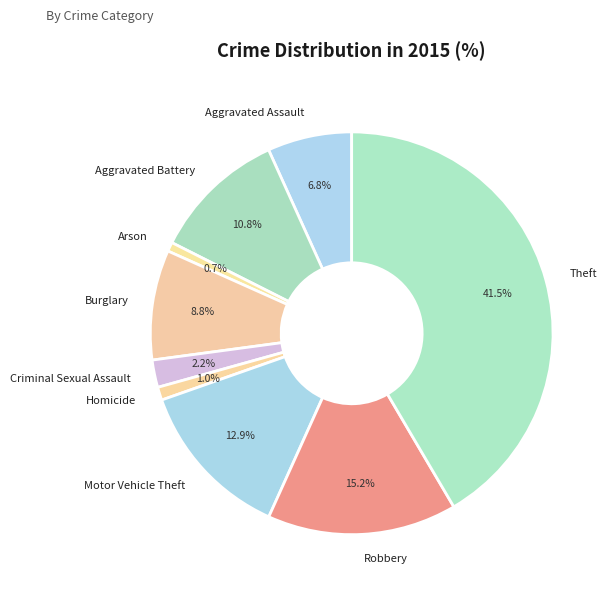

To the nearest percent, what is the average slice percentage?

11%